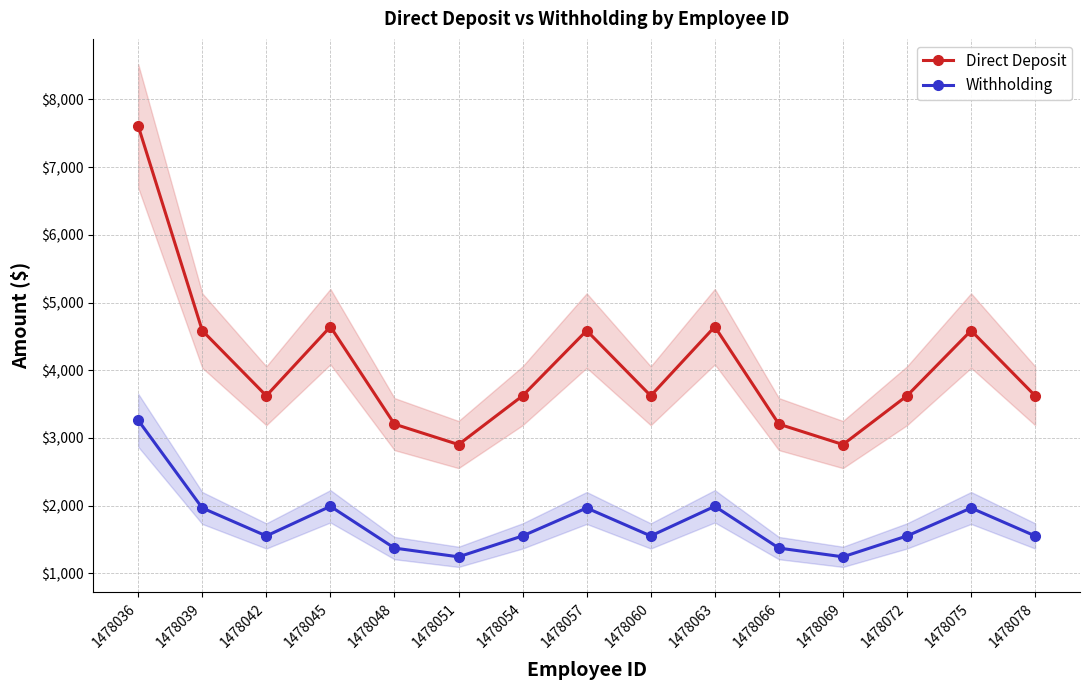

Which has a higher value, 1478036 or 1478054?

1478036